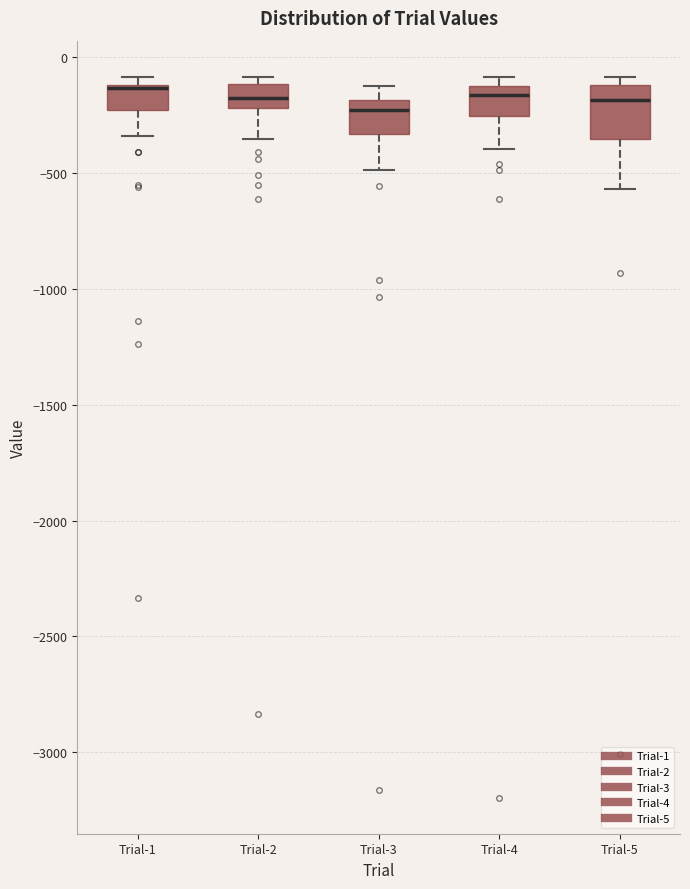

Reading left to right, read every box against the y-axis: the position of its median line, the range the box covers, and the ends of its whiskers. The values are not printed on the chart, so give them approximately, as read against the axis.

Trial-1: median -150 (drawn on the box's upper edge), box -250 to -100, whiskers -350 to -100 (just above the box's upper edge)
Trial-2: median -200 (inside the box), box -200 to -100, whiskers -350 to -100 (just above the box's upper edge)
Trial-3: median -250, box -350 to -200, whiskers -500 to -100
Trial-4: median -150, box -250 to -100, whiskers -400 to -100 (just above the box's upper edge)
Trial-5: median -200, box -350 to -100, whiskers -550 to -100 (just above the box's upper edge)